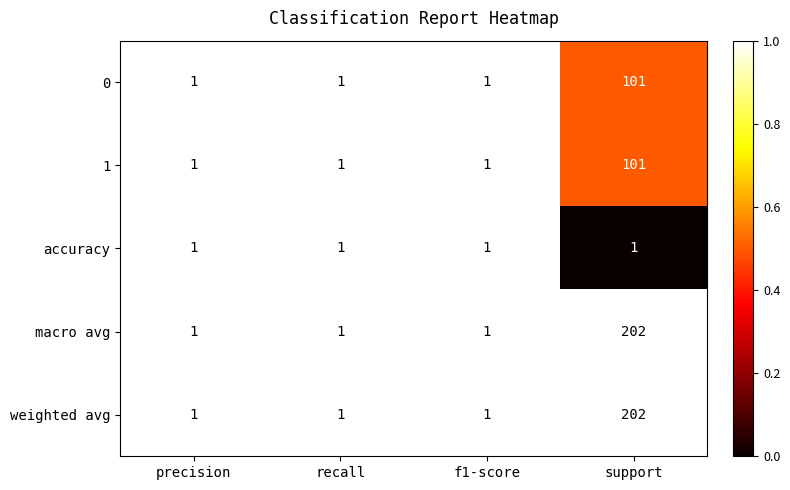

True or false: 1 has a value of 1 at f1-score.

True